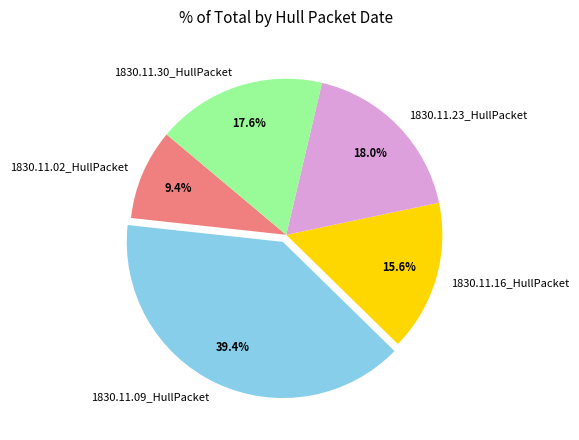

The 1830.11.02_HullPacket slice represents 9% of the pie. True or false?

True